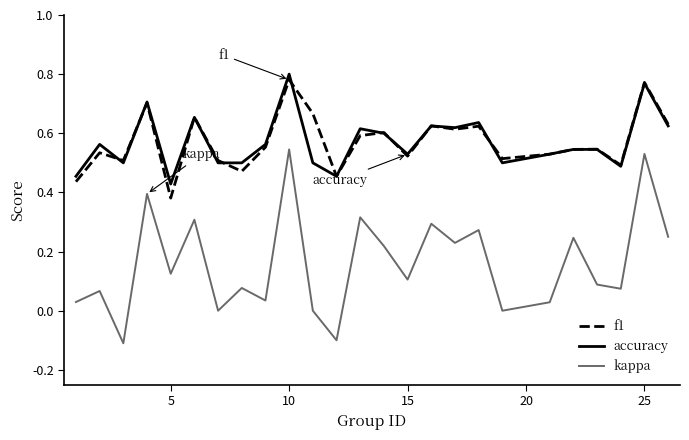

True or false: kappa and accuracy intersect in this chart.

False